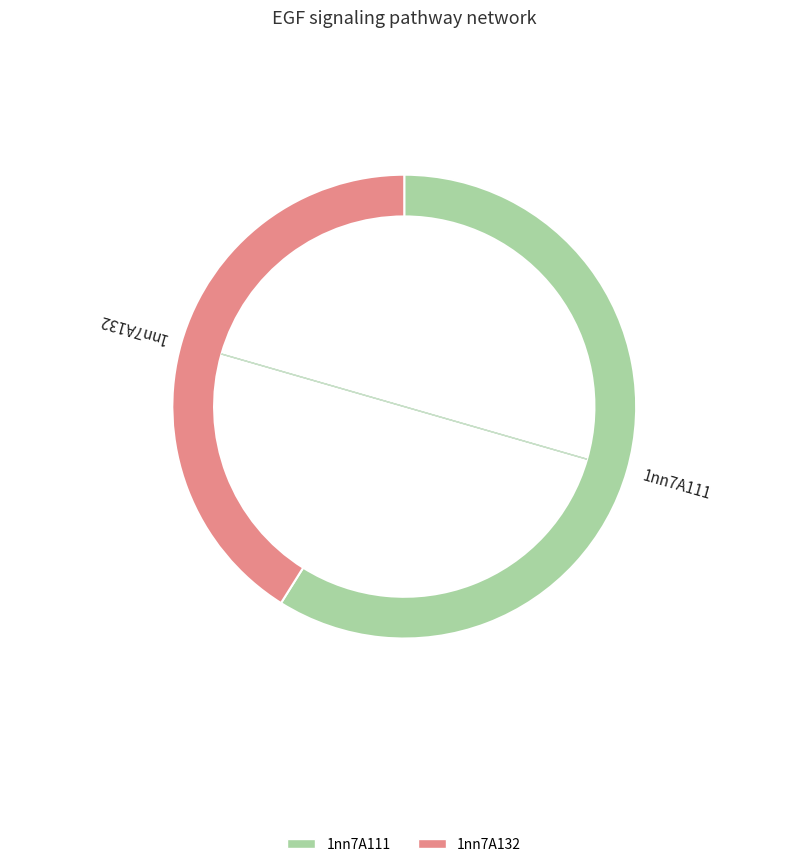

Count the number of slices in the pie.

2